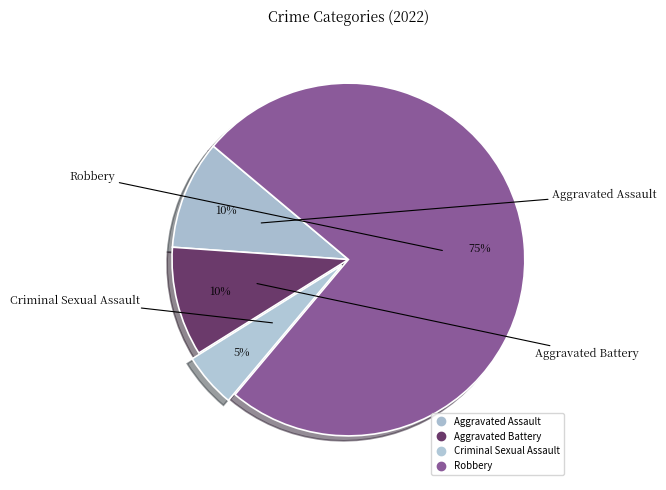

How many slices are in this pie chart?

4